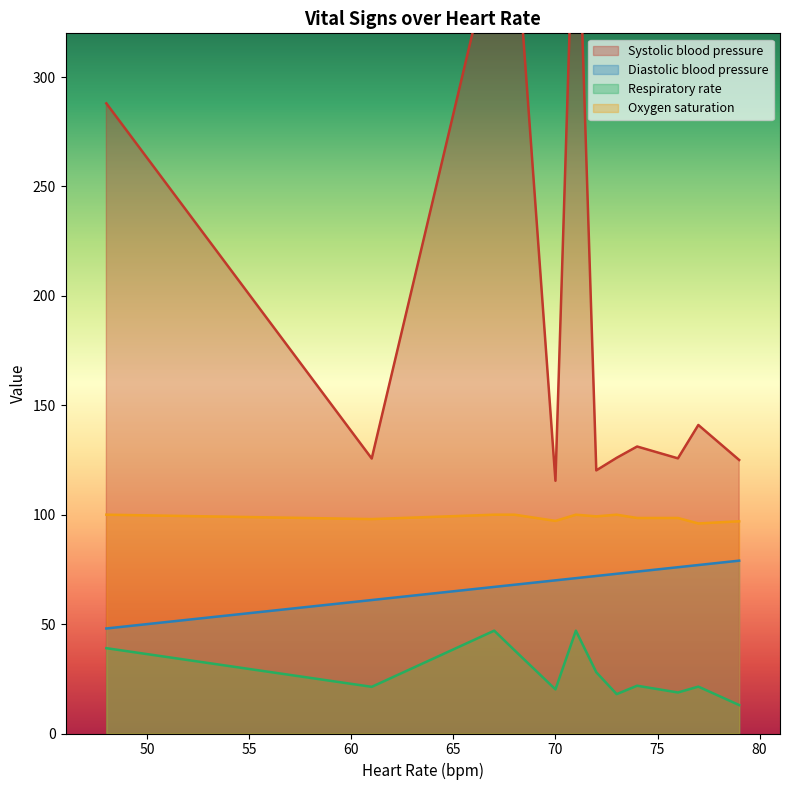

What is the smallest value displayed?

13